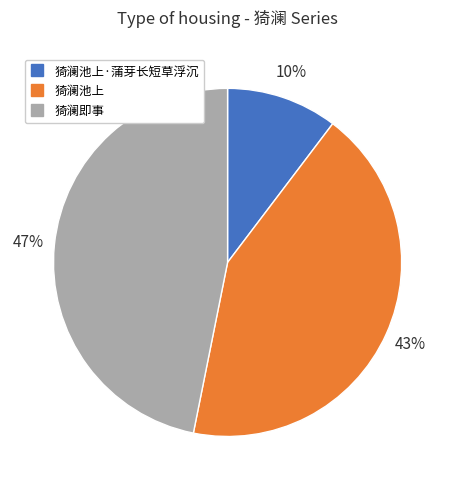

Is there any slice that represents more than half of the pie?

No